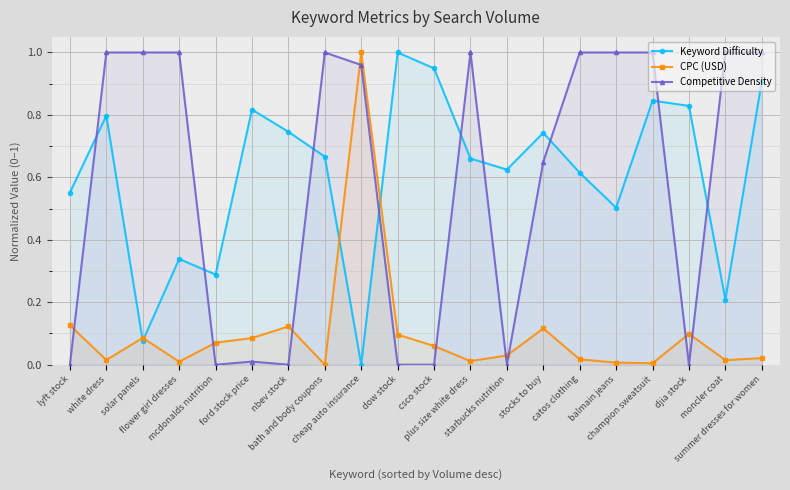

At balmain jeans, list the series in order from largest to smallest.

Competitive Density, Keyword Difficulty, CPC (USD)